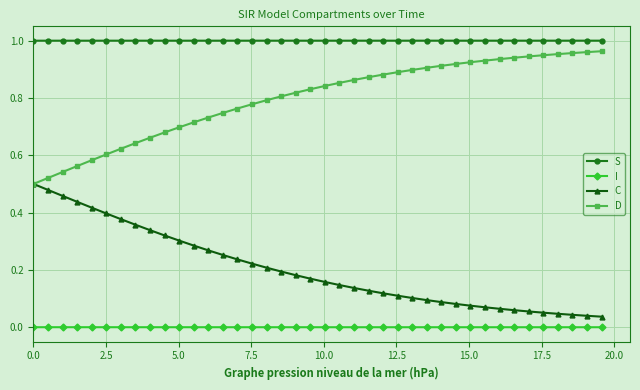

Is this an area chart (filled region under the line)?

No